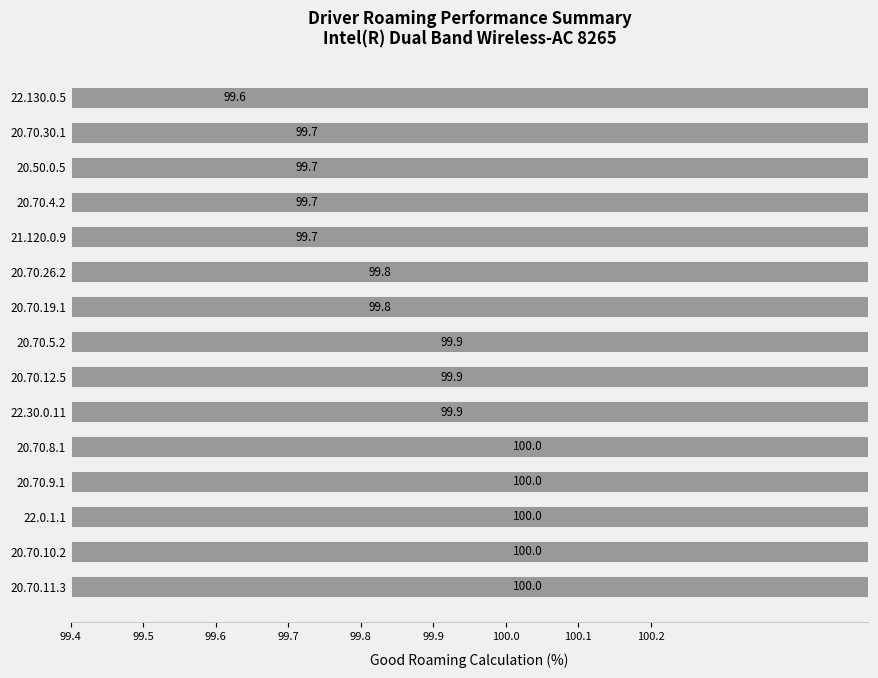

How many bars are there in total?

15